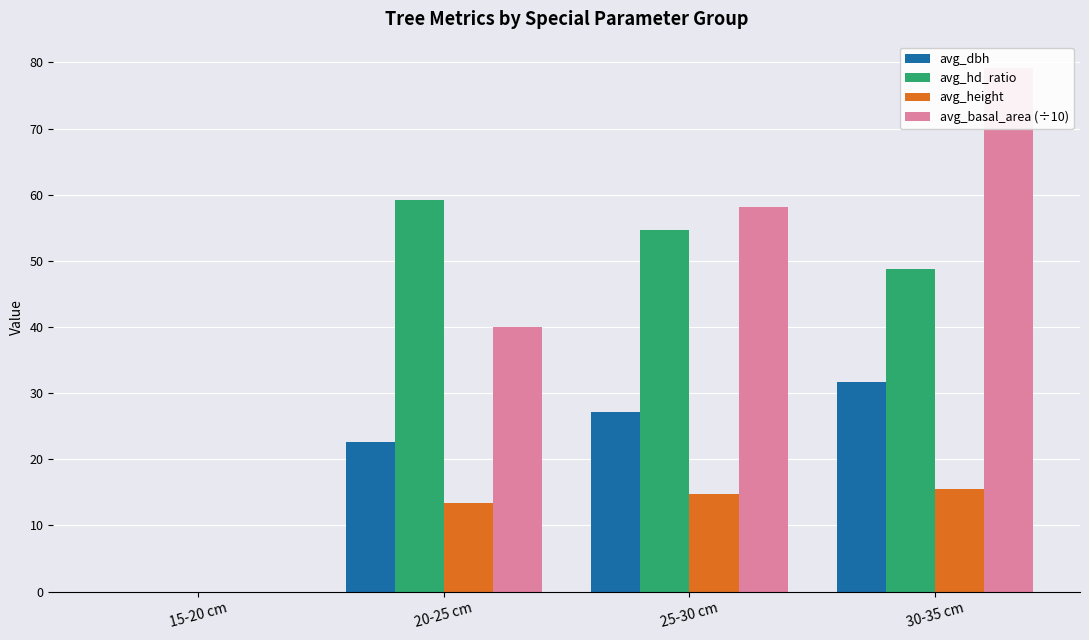

What is the value of the avg_height bar at the 2nd from the left?

13.3